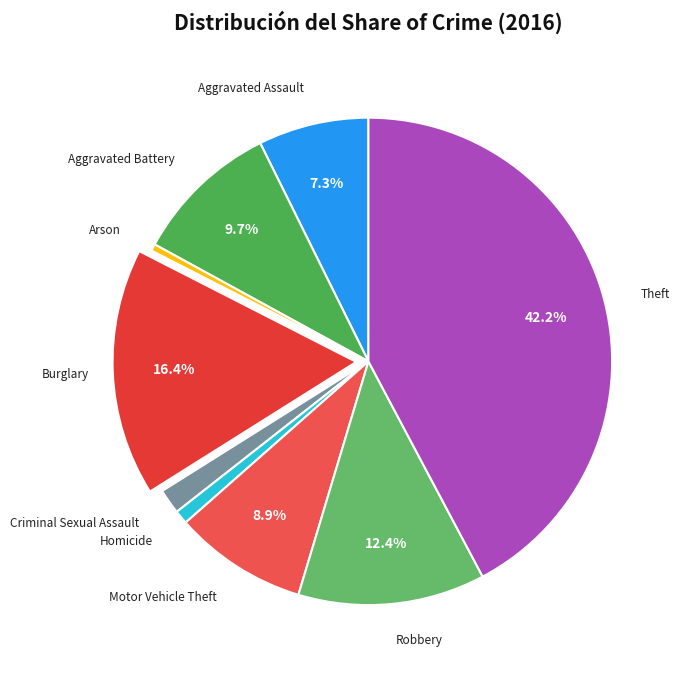

Which slice is the largest?

Theft